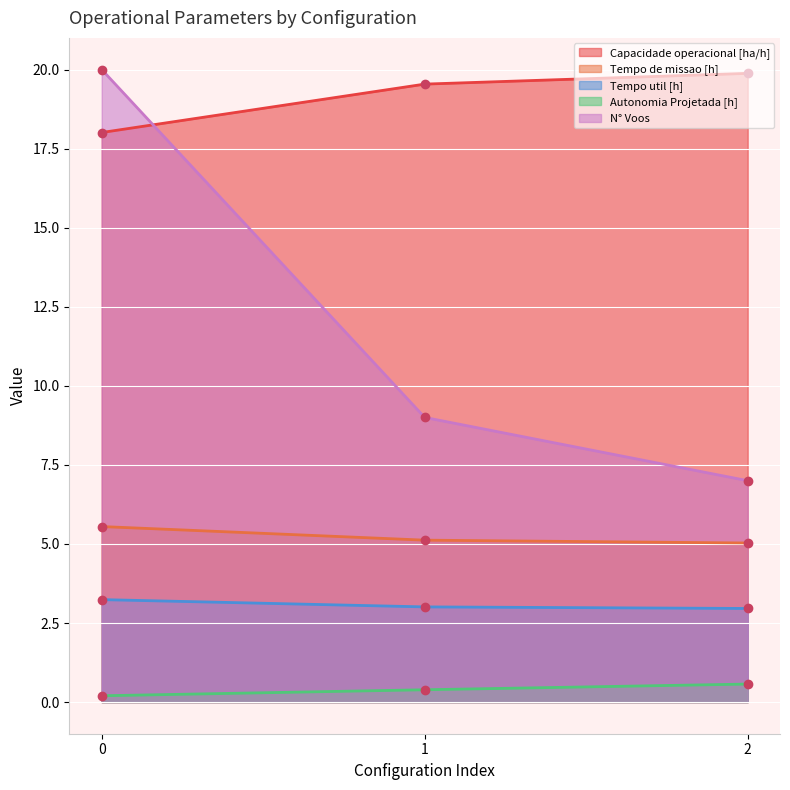

Is the value of N° Voos at 0 greater than the value of Tempo util [h] at 0?

Yes